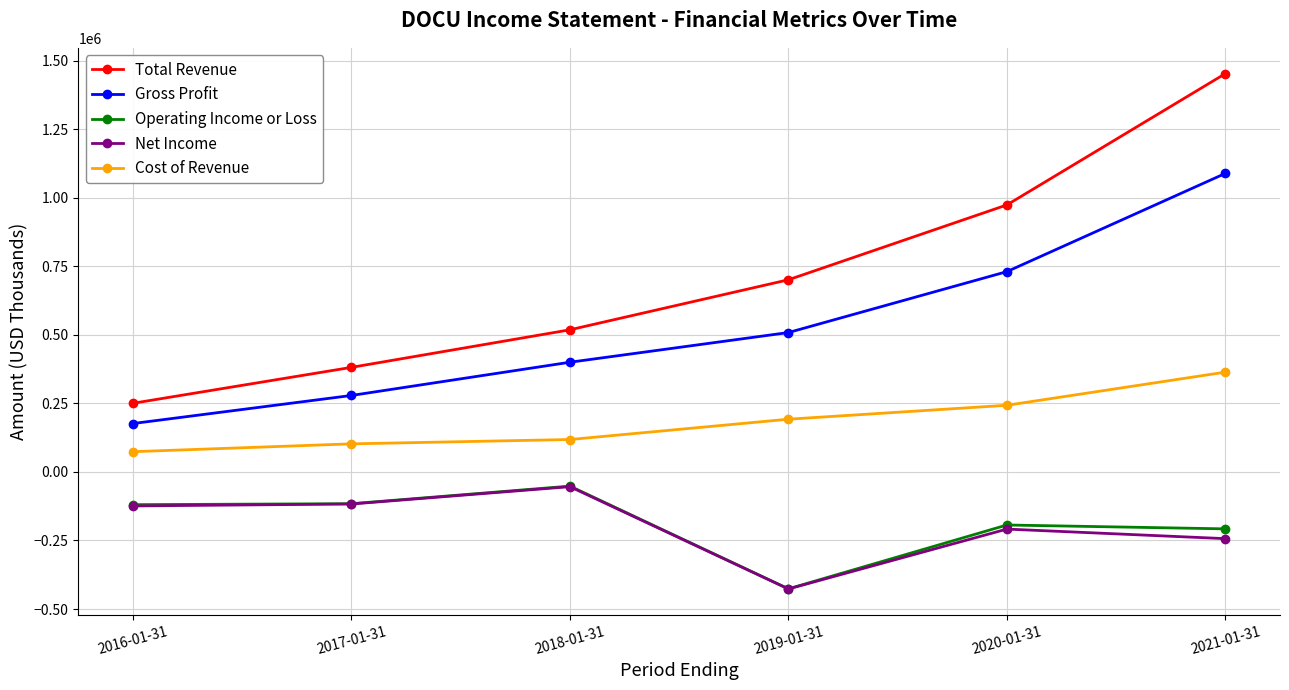

True or false: Gross Profit and Operating Income or Loss intersect in this chart.

False